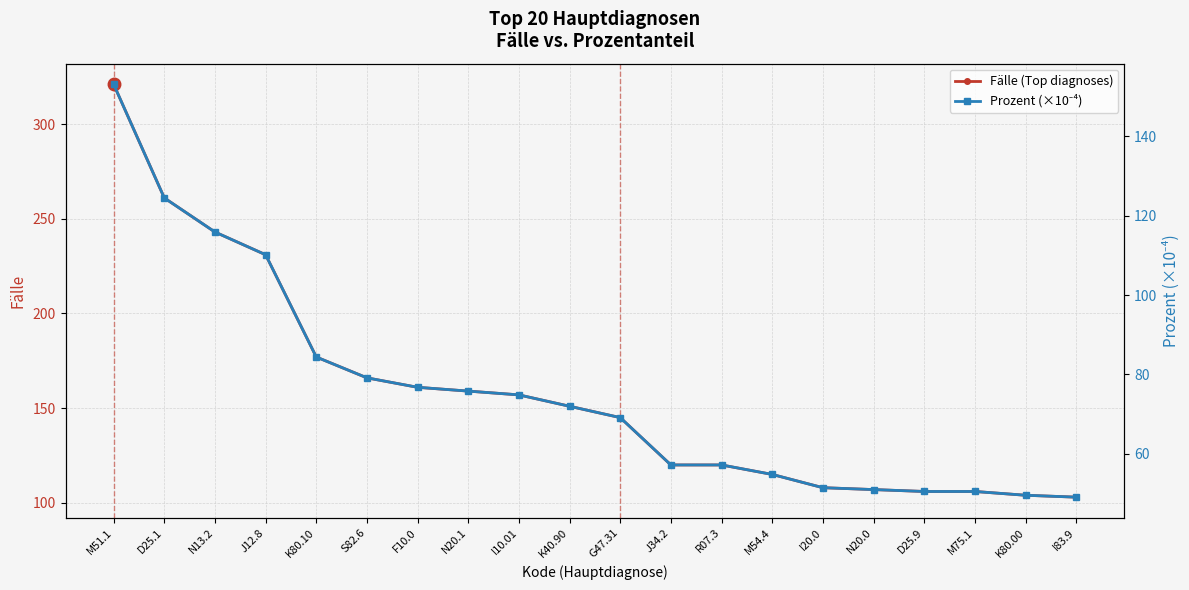

What is the maximum value shown in the chart?

321.0